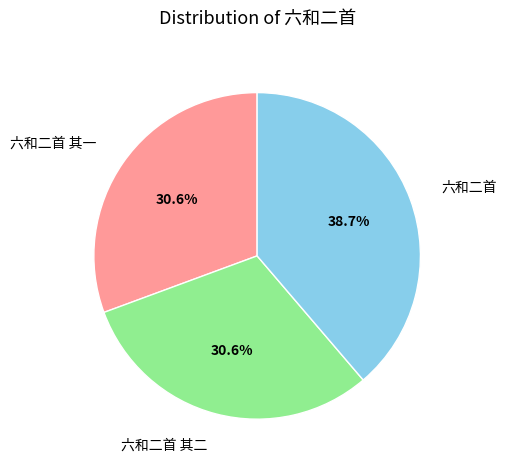

Approximately how many times larger is the value at 六和二首 其二 compared to 六和二首?

0.8